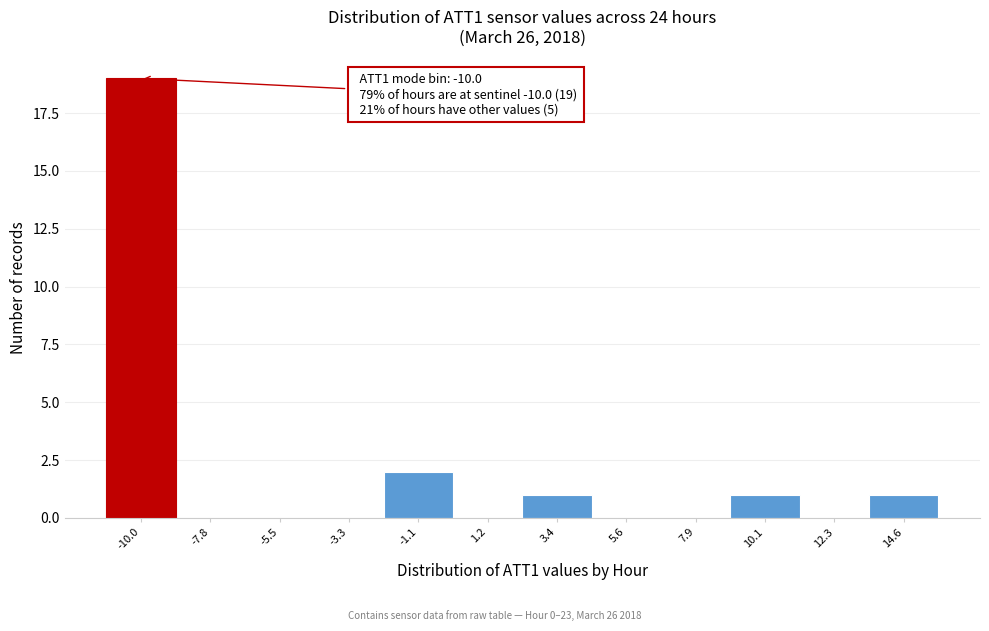

Reading left to right, transcribe all the data shown in this chart.

-10.0=19	-7.8=0	-5.5=0	-3.3=0	-1.1=2	1.2=0	3.4=1	5.6=0	7.9=0	10.1=1	12.3=0	14.6=1